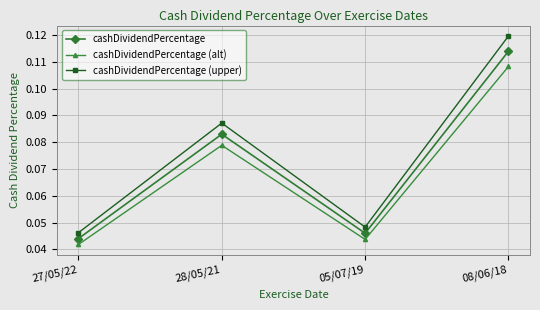

What is the sum of all cashDividendPercentage (upper) values?

0.3